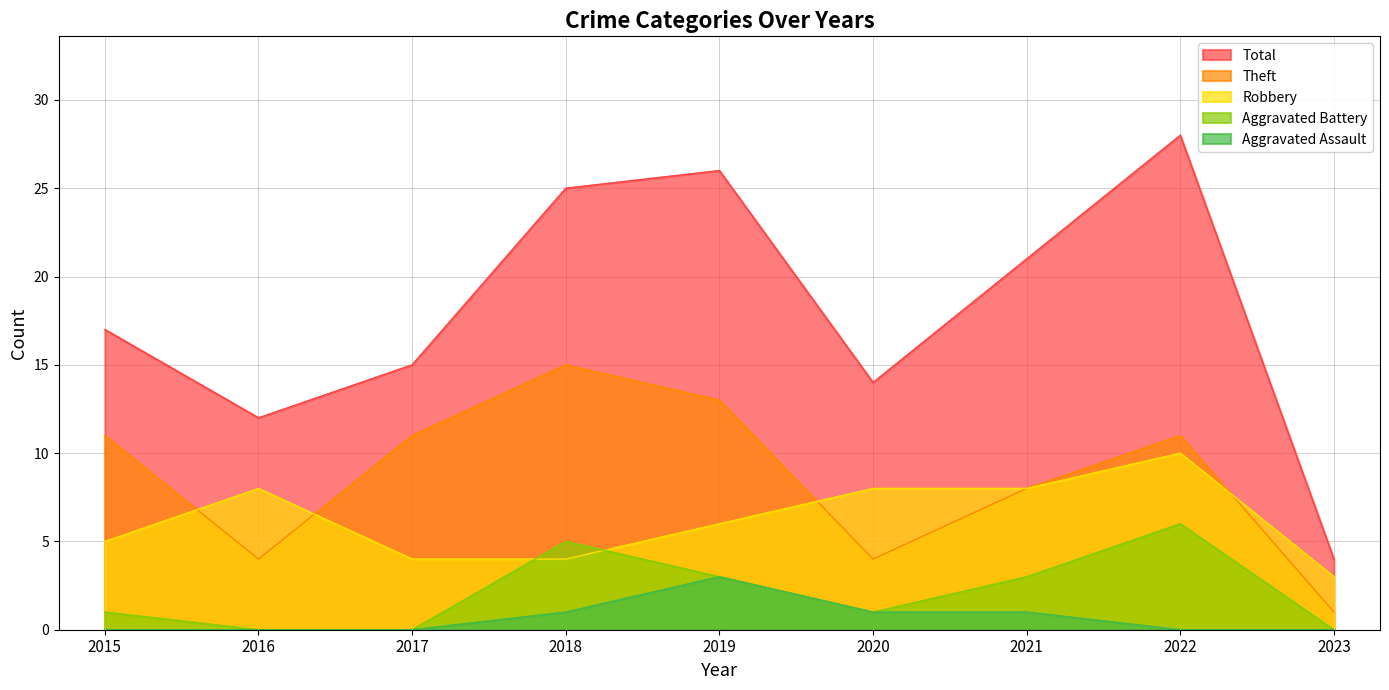

True or false: Aggravated Assault and Total intersect in this chart.

False